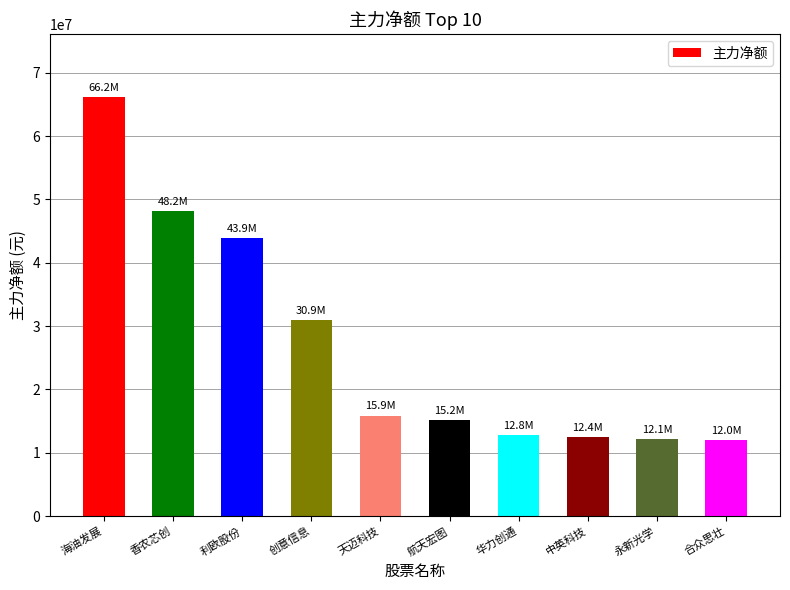

Does the chart contain stacked bars?

No